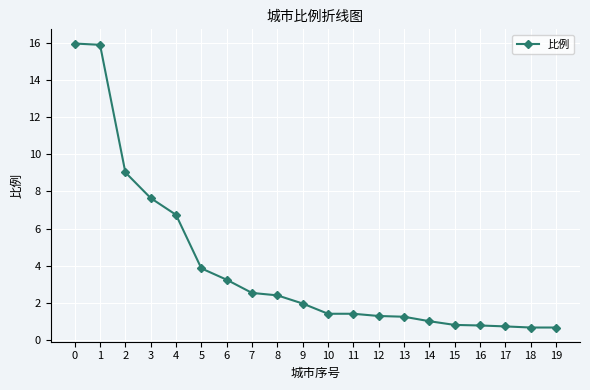

What is the minimum value shown in the chart?

0.7